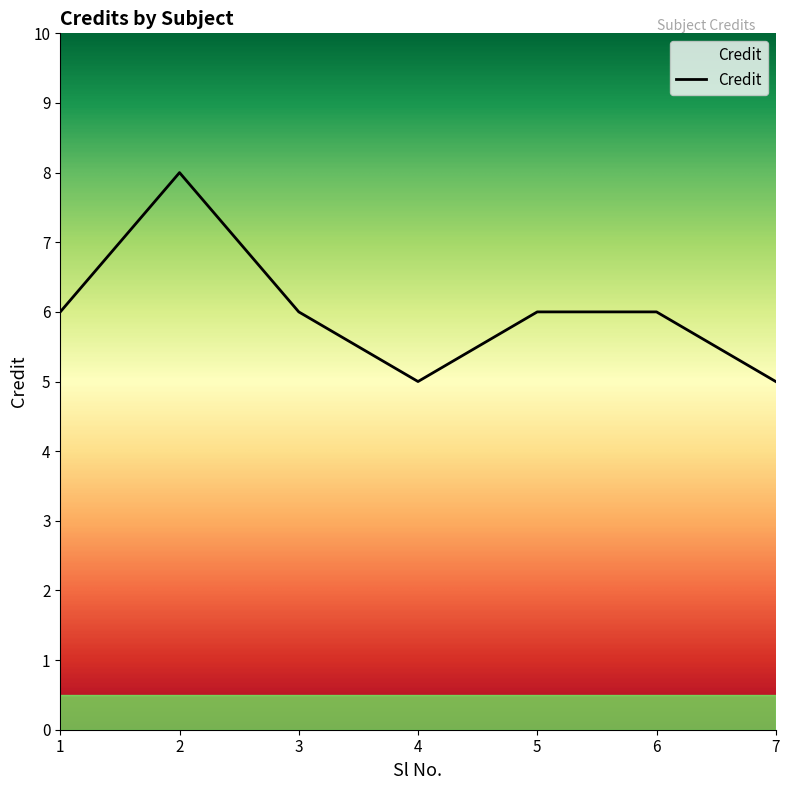

Read the value at 5.

6